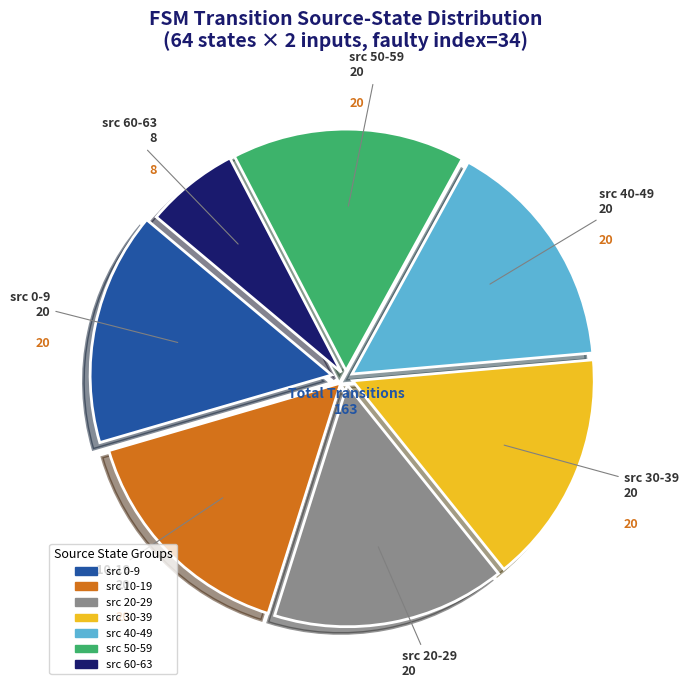

Is there a majority slice in this chart?

No